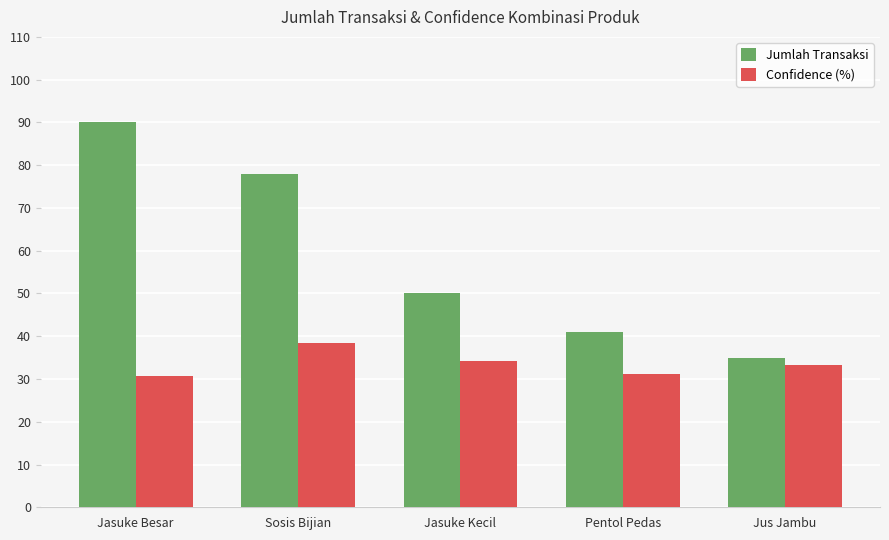

Which label corresponds to the largest value in the chart?

Jasuke Besar